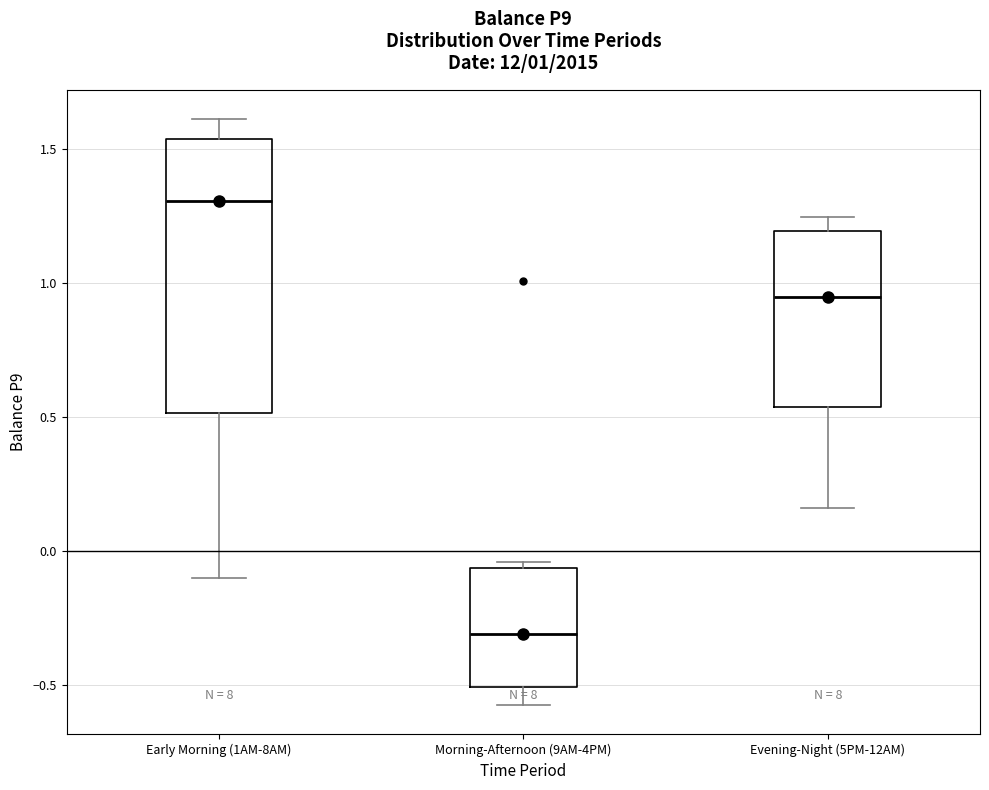

Which box's median line is the lowest?

Morning-Afternoon (9AM-4PM)